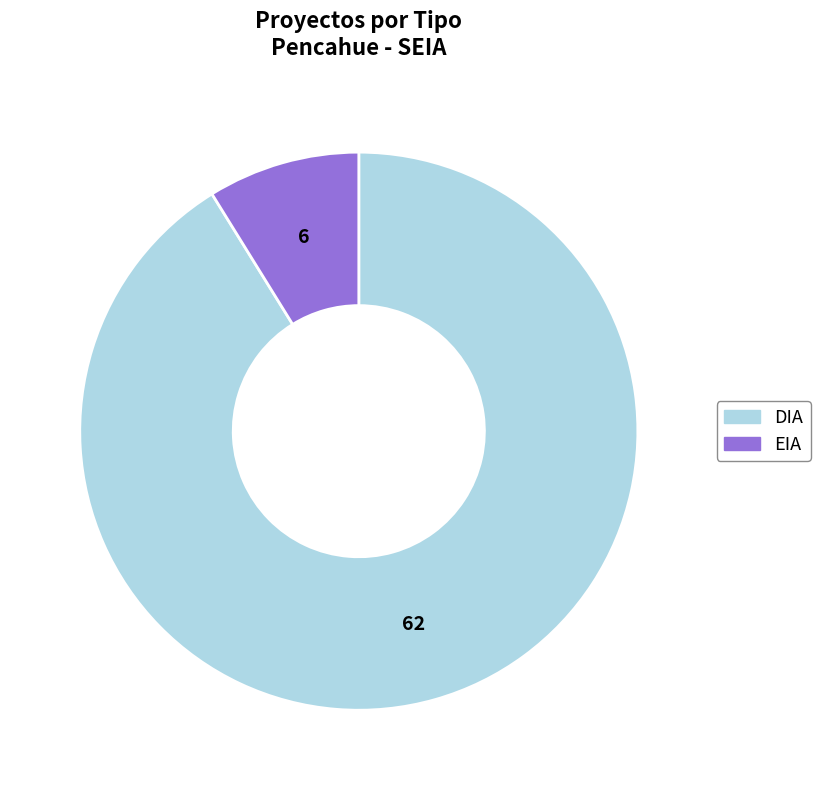

Rank the categories by value from lowest to highest.

EIA, DIA